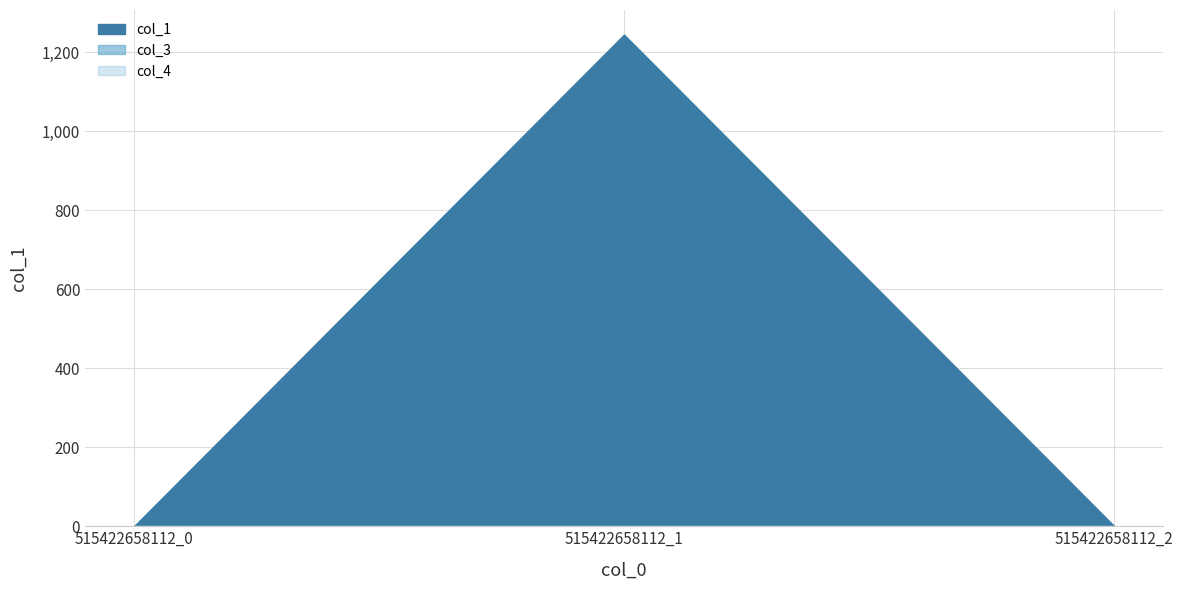

Which series has the largest total across all categories?

col_1